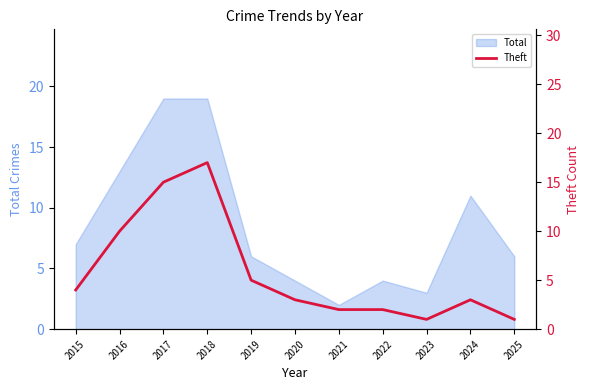

How many points are higher than both their immediate neighbors (excluding endpoints)?

2